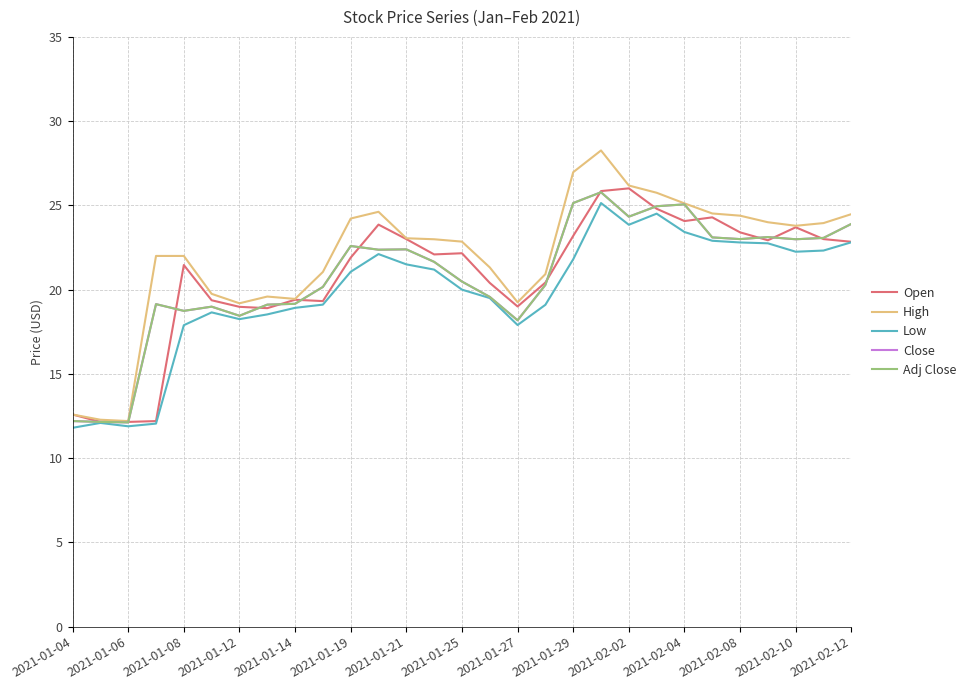

Reading left to right, what are all the values shown in this chart?

Open: 12.6	12.2	12.2	12.2	21.5	19.4	19.0	18.9	19.4	19.3	21.9	23.9	23.0	22.1	22.2	20.4	19.0	20.4	23.2	25.9	26.0	24.8	24.1	24.3	23.4	22.9	23.7	23.0	22.8
High: 12.6	12.3	12.2	22.0	22.0	19.8	19.2	19.6	19.4	21.1	24.2	24.6	23.1	23.0	22.9	21.3	19.2	20.9	27.0	28.3	26.2	25.8	25.1	24.5	24.4	24.0	23.8	23.9	24.5
Low: 11.8	12.1	11.9	12.1	17.9	18.6	18.2	18.5	18.9	19.1	21.1	22.1	21.5	21.2	20.0	19.5	17.9	19.1	21.8	25.1	23.9	24.5	23.4	22.9	22.8	22.8	22.2	22.3	22.8
Close: 12.2	12.2	12.1	19.1	18.7	19.0	18.4	19.1	19.2	20.2	22.6	22.4	22.4	21.6	20.5	19.6	18.2	20.3	25.1	25.8	24.3	24.9	25.1	23.1	23.0	23.1	23.0	23.1	23.9
Adj Close: 12.2	12.2	12.1	19.1	18.7	19.0	18.4	19.1	19.2	20.2	22.6	22.4	22.4	21.6	20.5	19.6	18.2	20.3	25.1	25.8	24.3	24.9	25.1	23.1	23.0	23.1	23.0	23.1	23.9